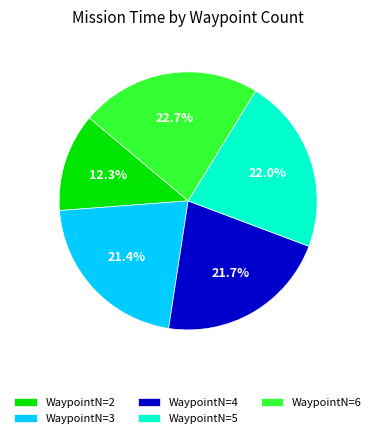

Which slice is the largest?

WaypointN=6